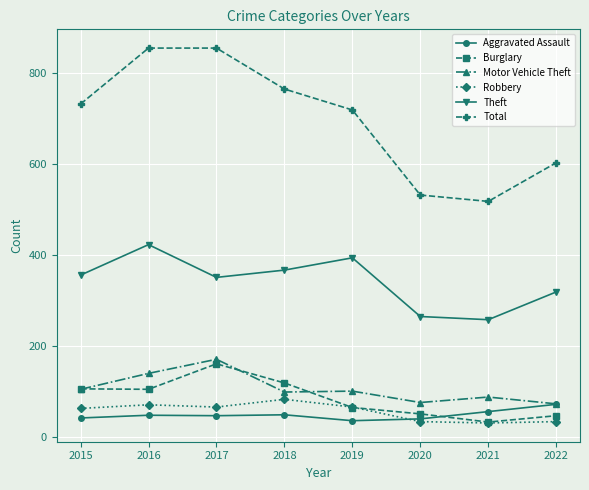

What is the total value across all series at 2015?

1404